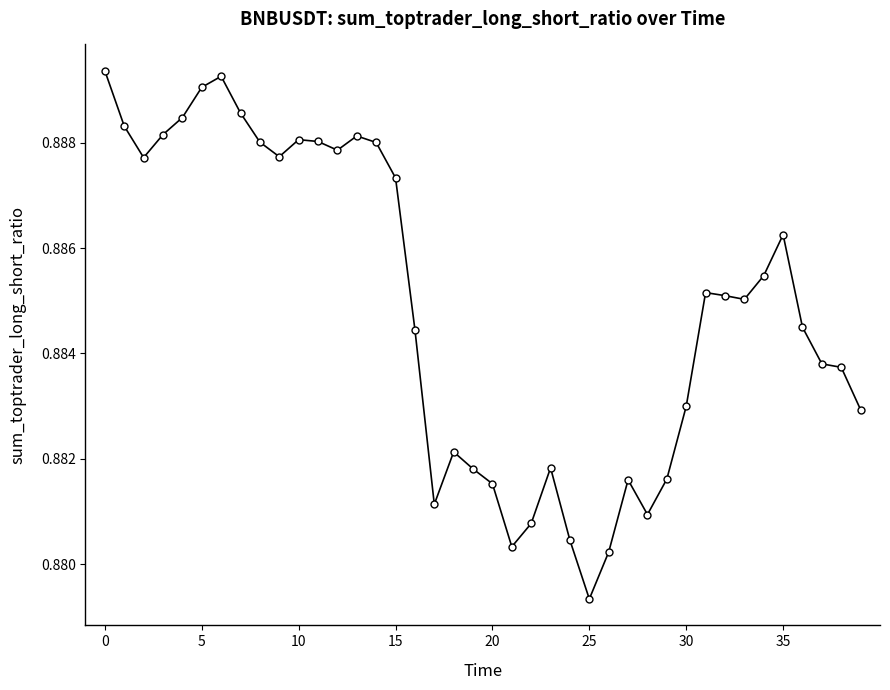

What is the sum of all values?

35.4